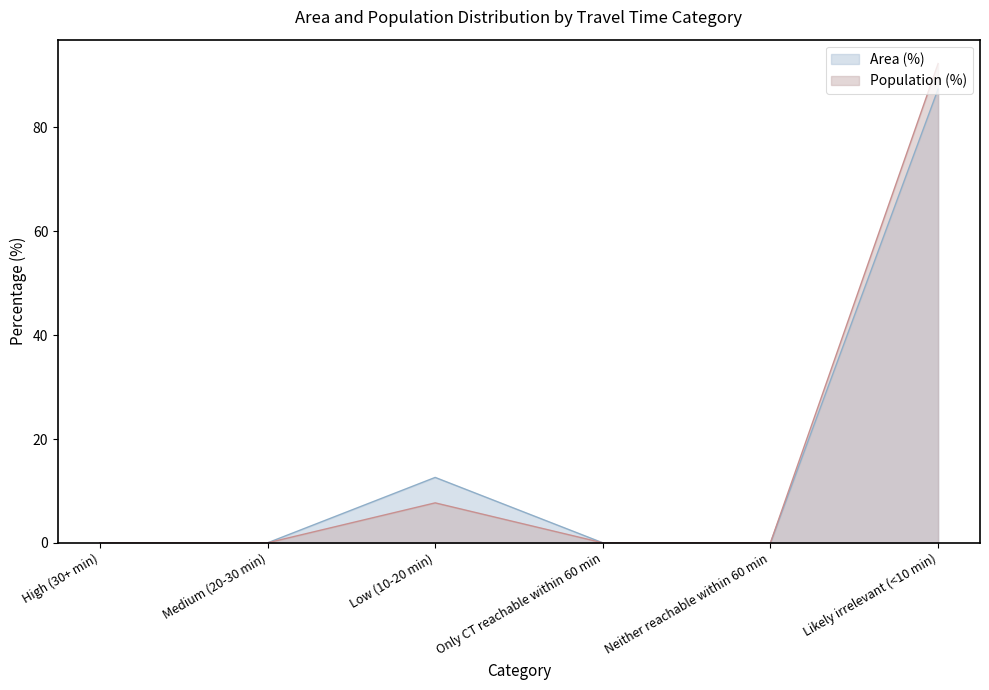

True or false: Population (%) has a value of 3.7 at Low (10-20 min).

False